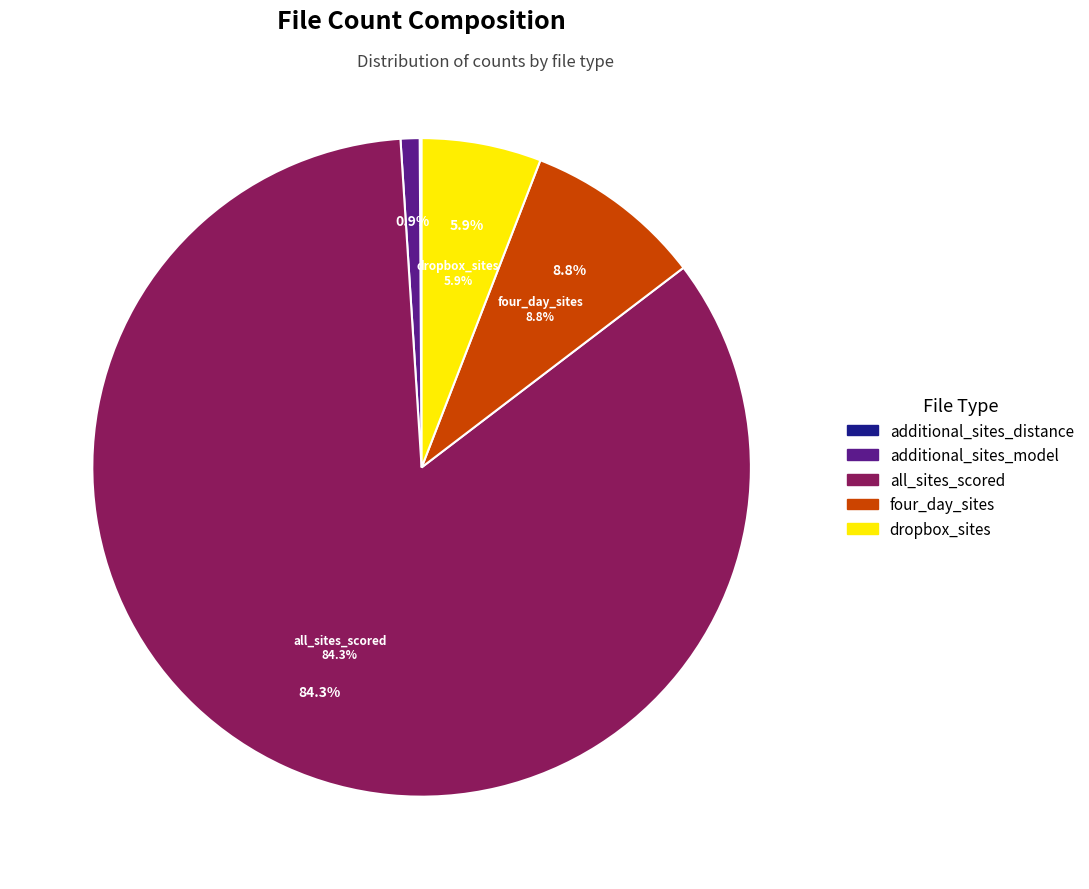

Rank the categories by value from lowest to highest.

additional_sites_distance, additional_sites_model, dropbox_sites, four_day_sites, all_sites_scored